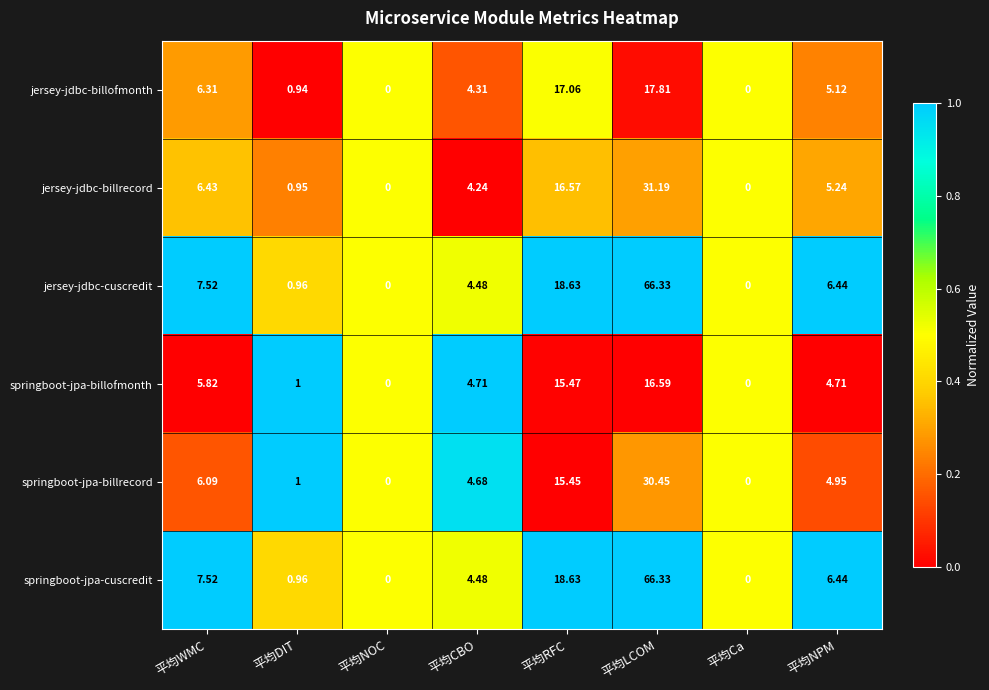

At which category is the sum across all series the highest?

平均LCOM